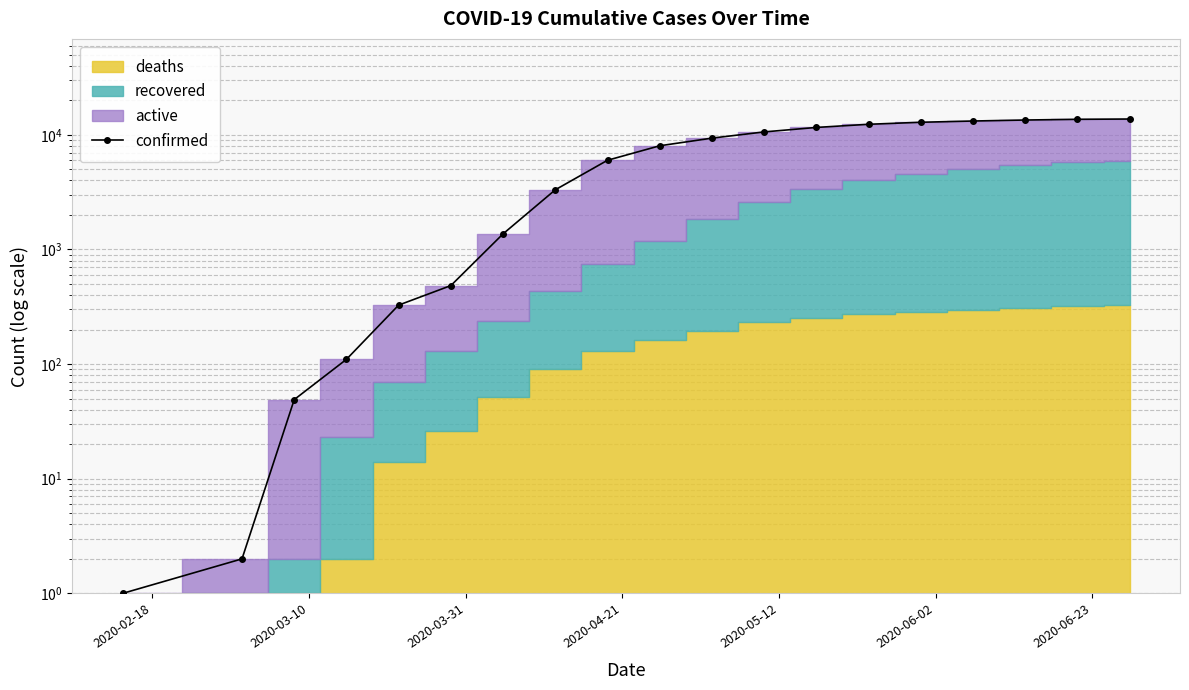

What is the value of the 13th point from the left?

11596